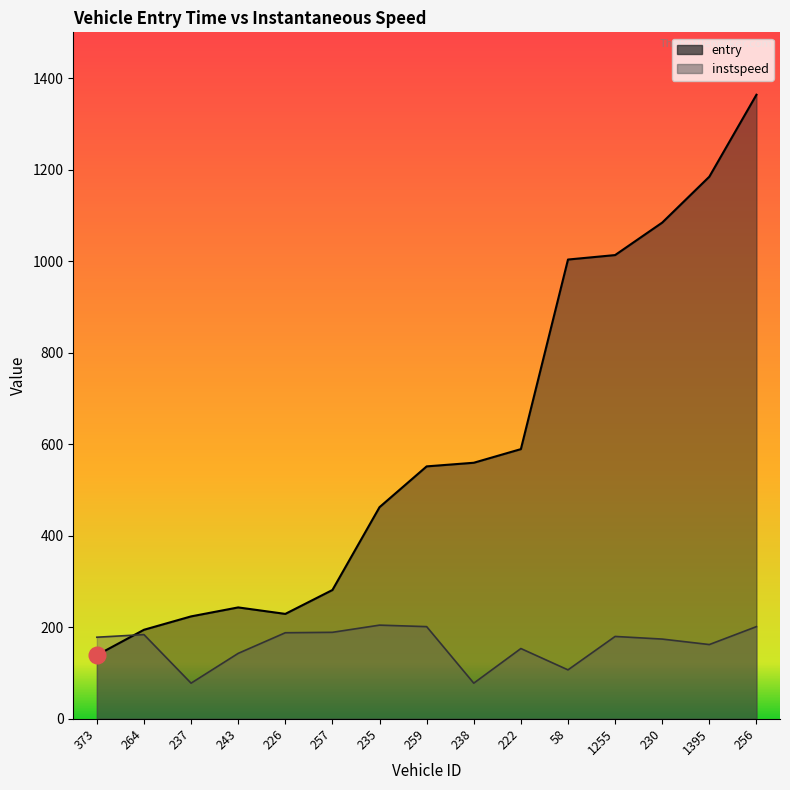

What is the difference between the highest and lowest values at 230?

910.0